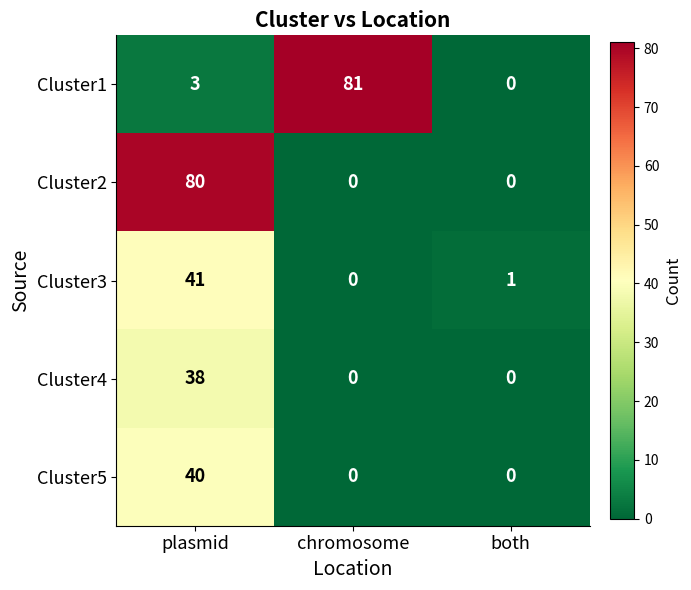

Which series has the largest total across all categories?

Cluster1